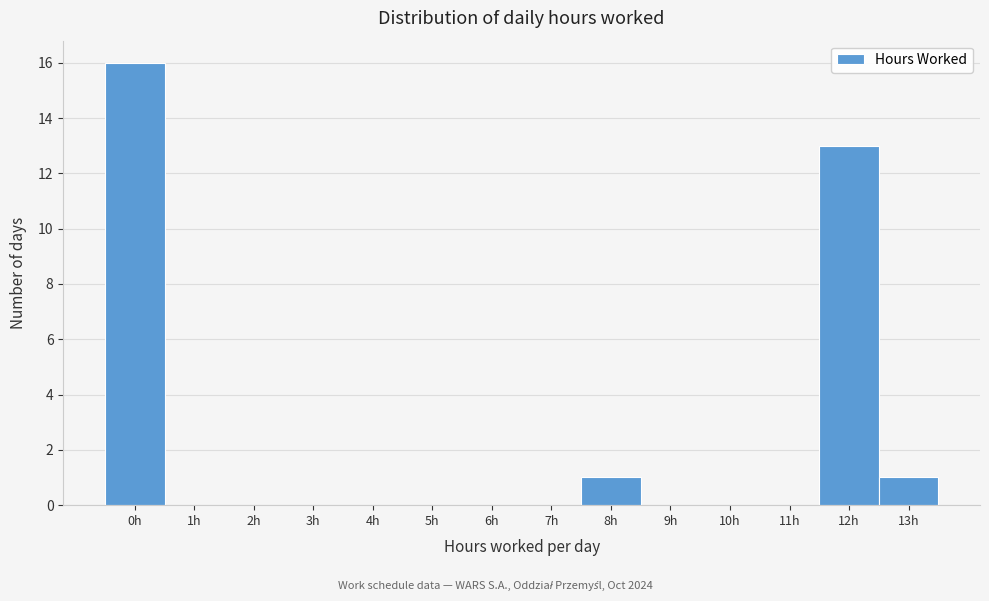

Reading right to left, what are all the values shown in this chart?

13h=1	12h=13	11h=0	10h=0	9h=0	8h=1	7h=0	6h=0	5h=0	4h=0	3h=0	2h=0	1h=0	0h=16